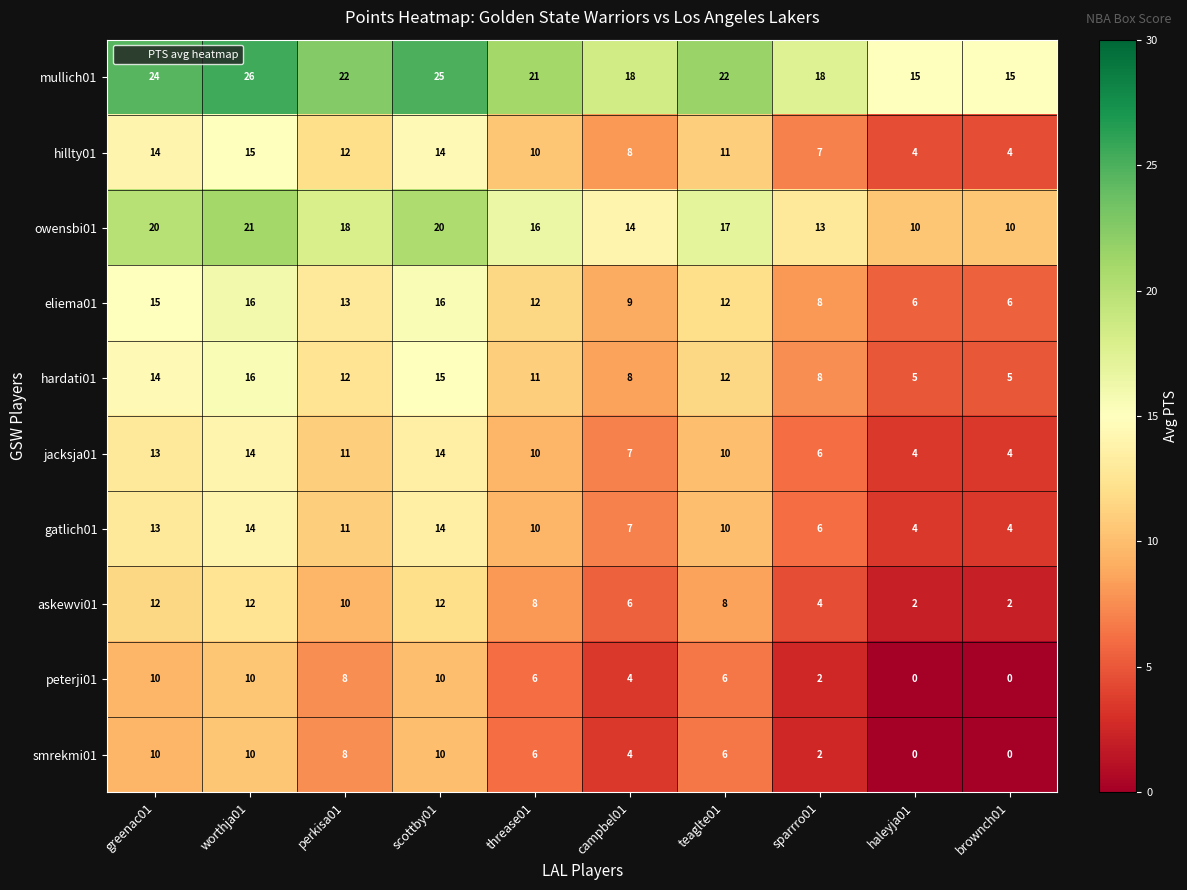

The value of mullich01 at perkisa01 is 22. True or false?

True